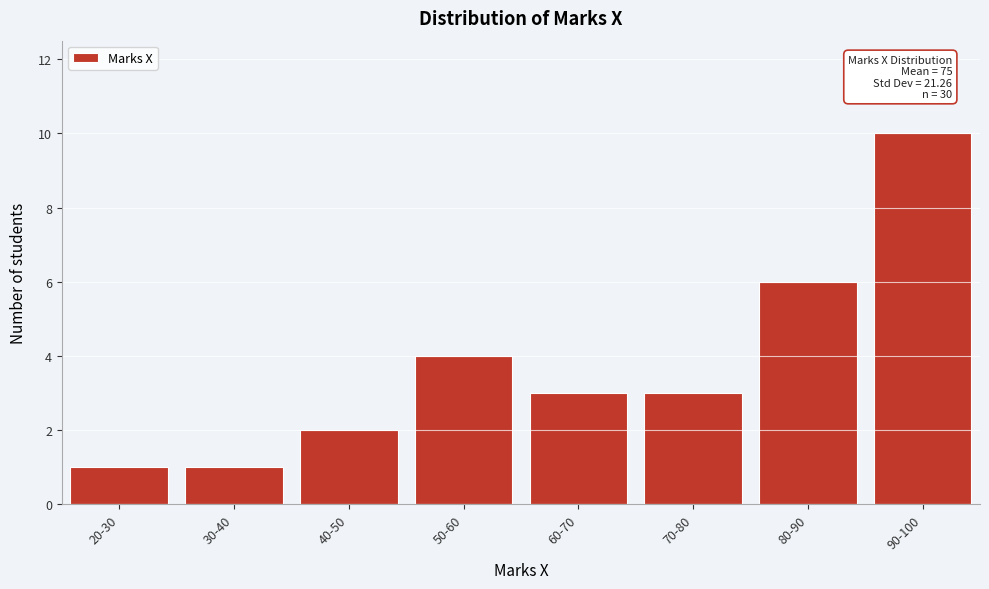

Reading right to left, extract all data points from this chart.

10	6	3	3	4	2	1	1